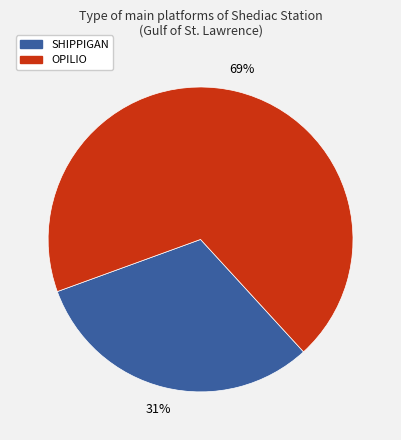

Count the number of slices in the pie.

2